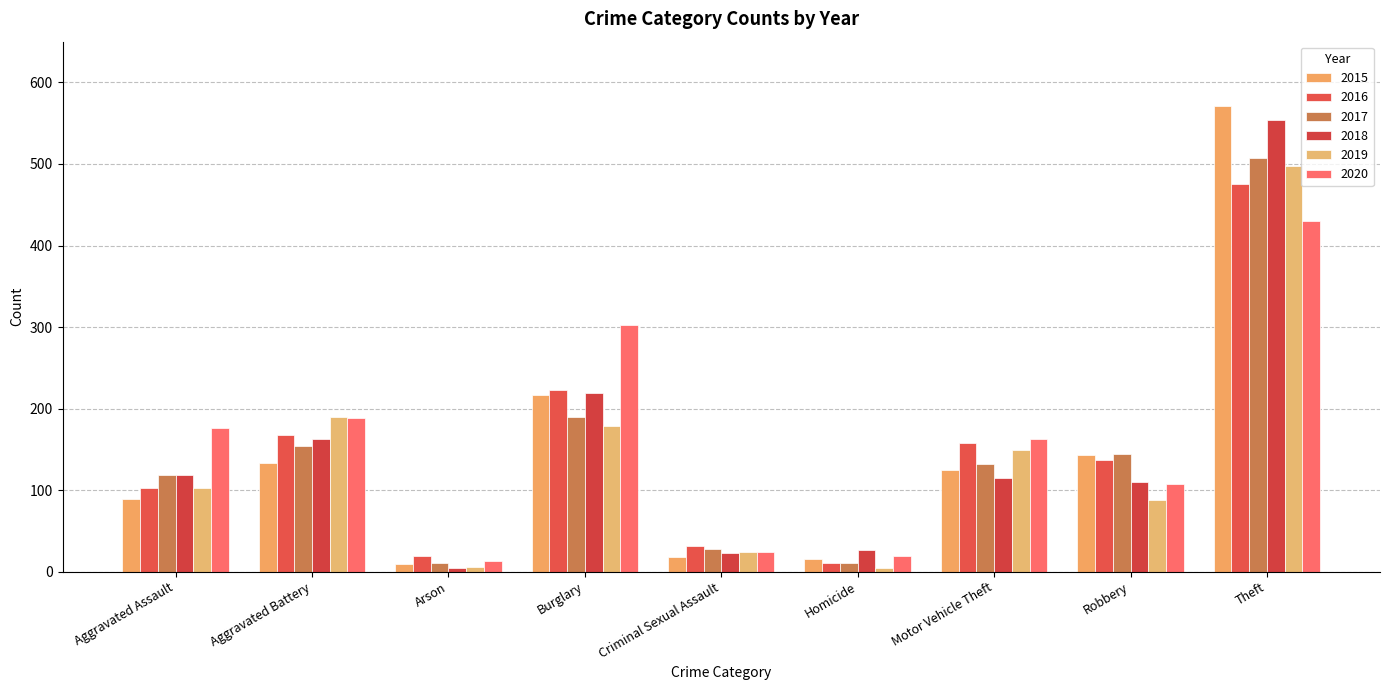

How many bars are there in total?

54